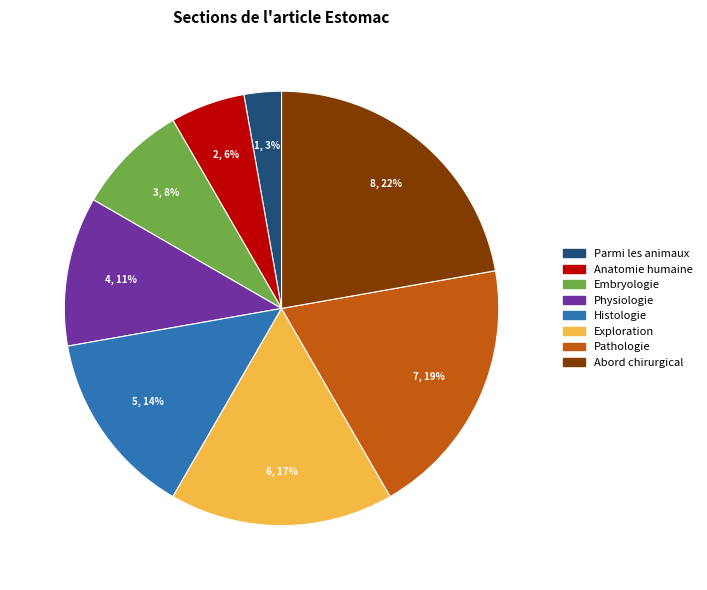

To the nearest percent, what percentage of the pie is Parmi les animaux?

3%